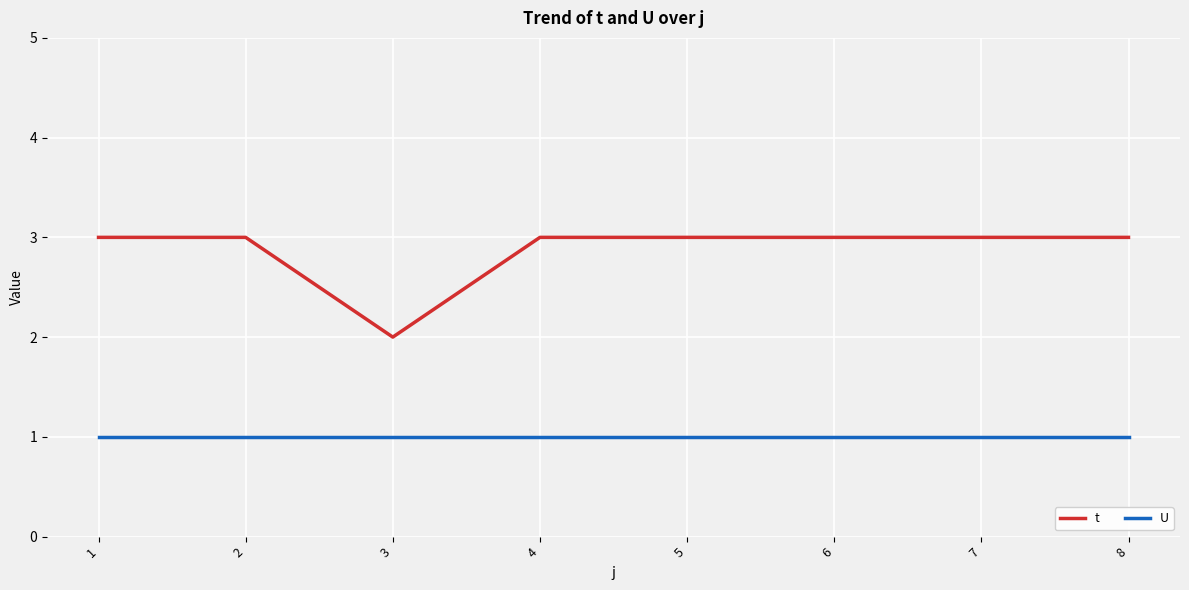

Is the value of U at 2 greater than the value of t at 6?

No